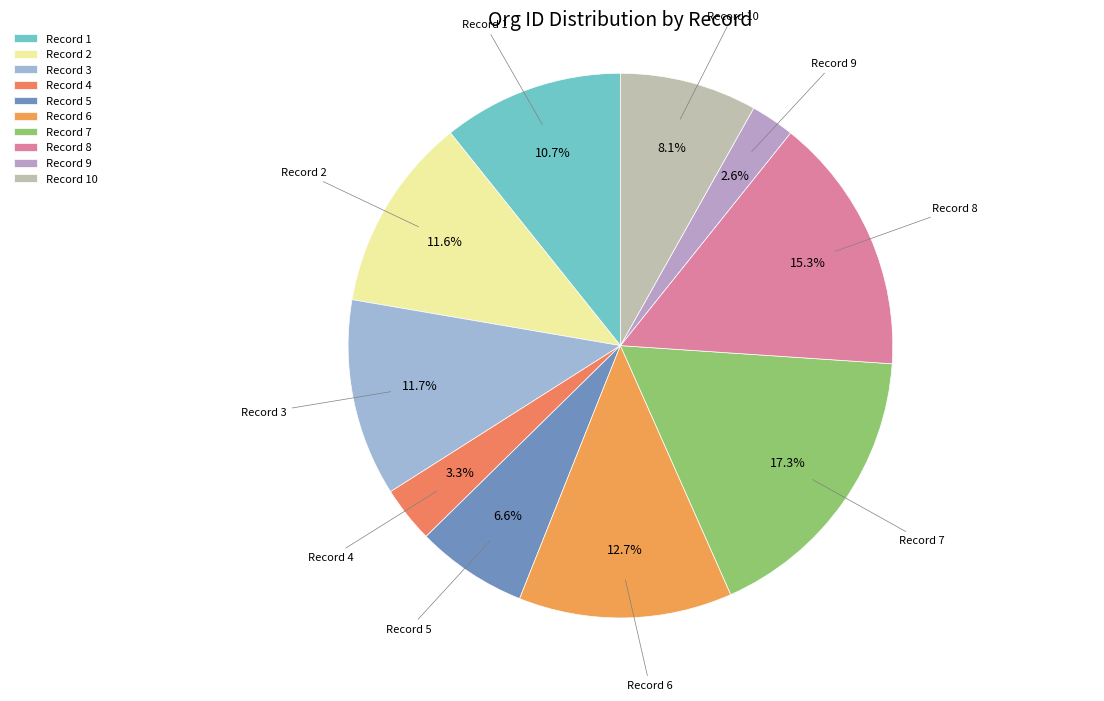

Does any single category account for the majority?

No